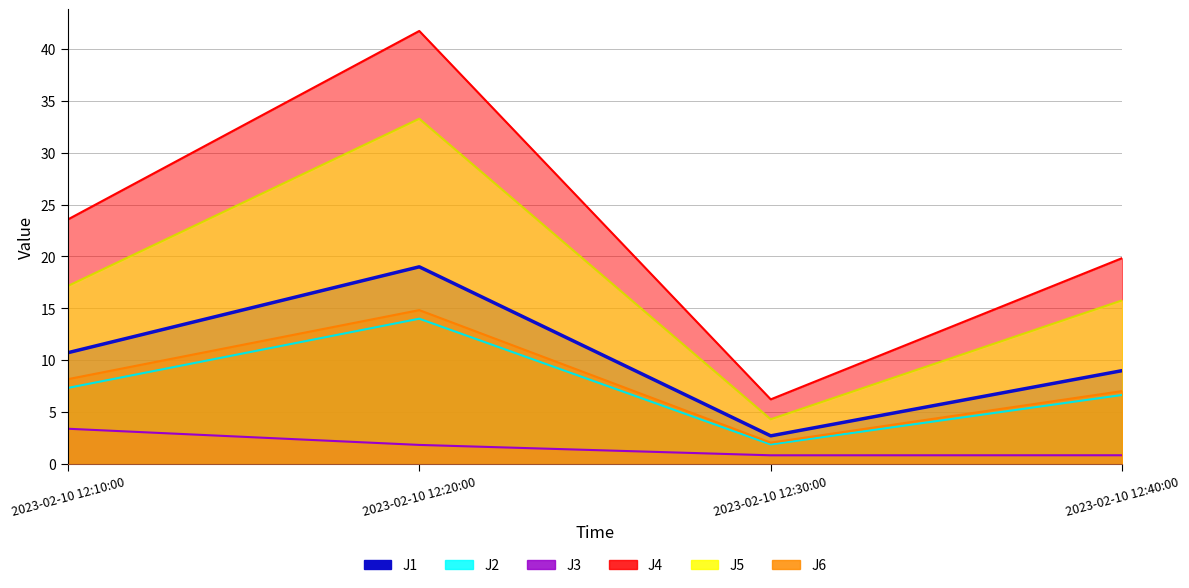

True or false: J5 and J2 cross at least once.

False